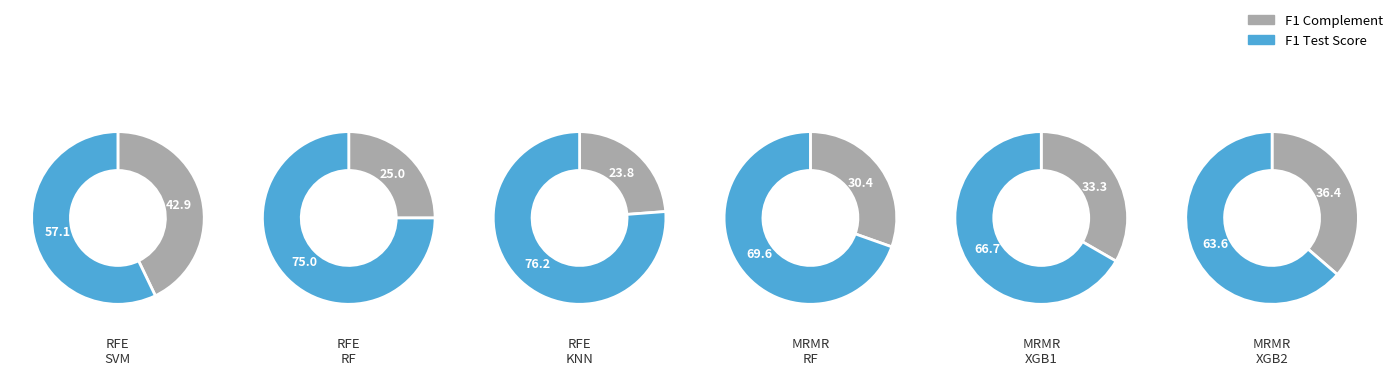

Does KNN represent more than half of the total?

No